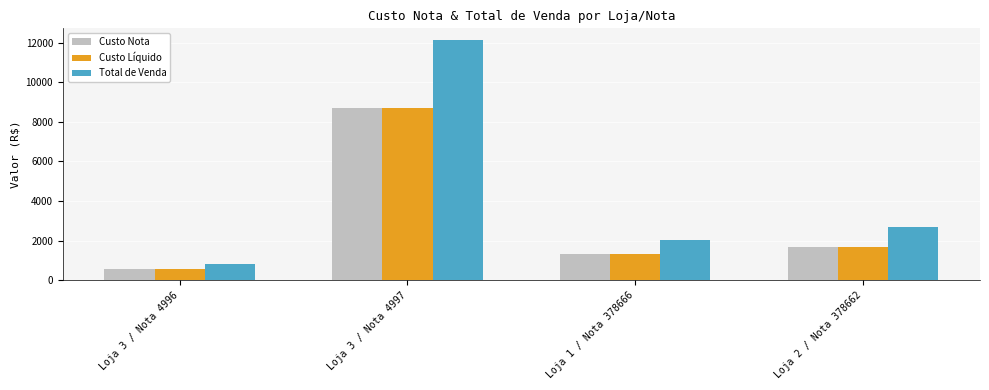

Are the bars grouped side by side (vs. stacked)?

Yes